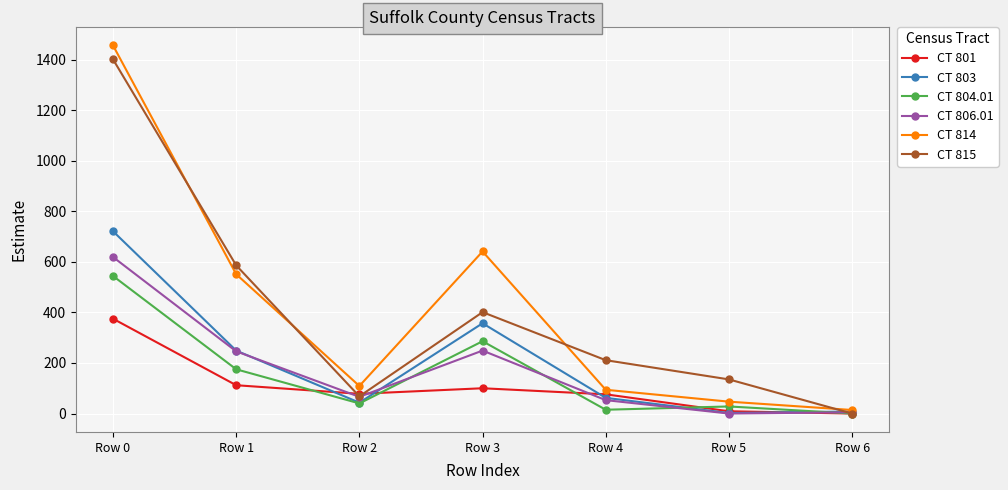

How many interior local valleys does the CT 804.01 series have?

2